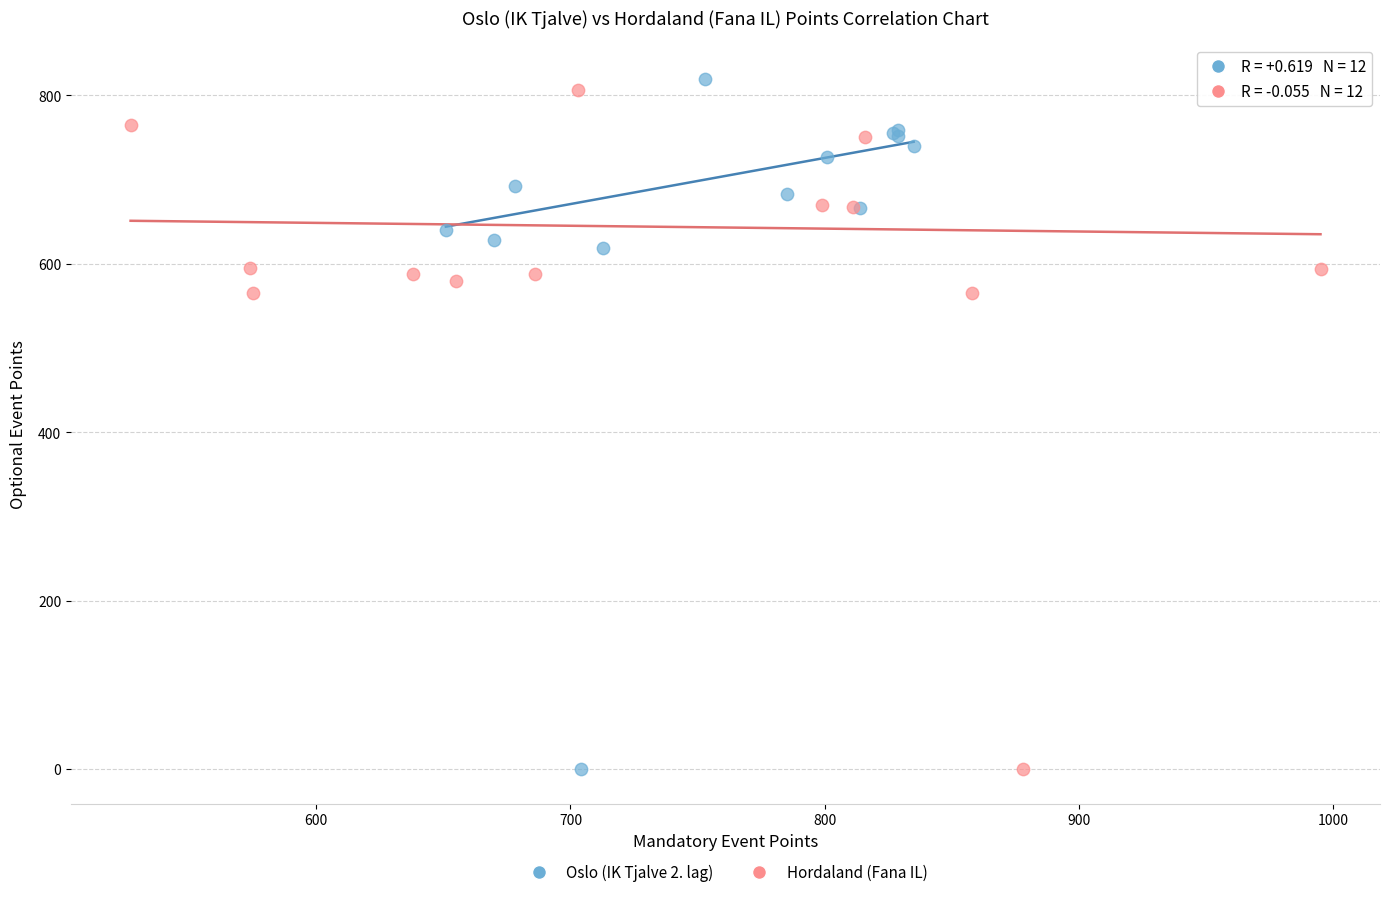

Which series contains the highest Y value?

Oslo (IK Tjalve 2. lag)